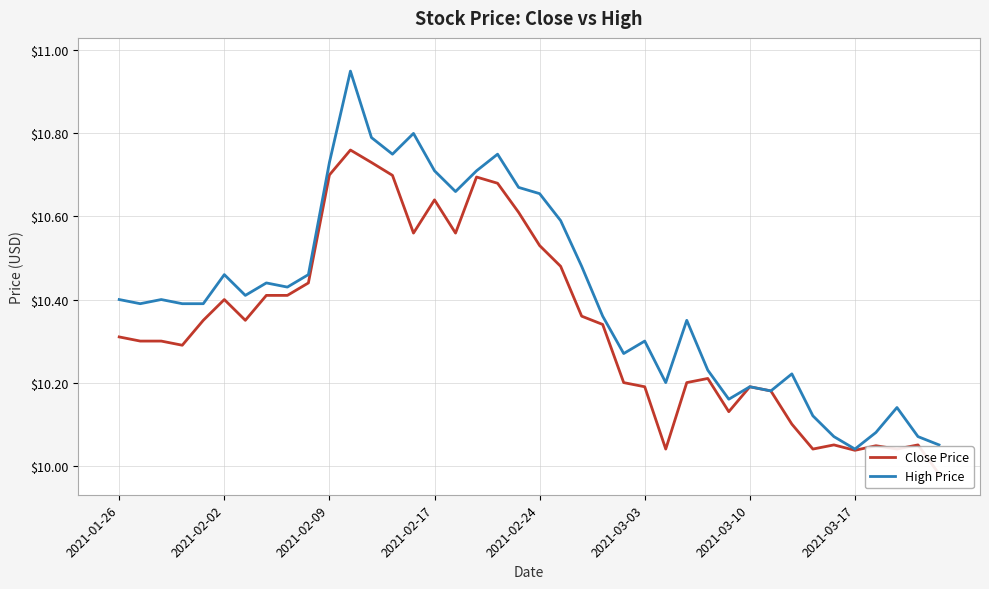

What are all the series names shown in the legend?

Close Price, High Price